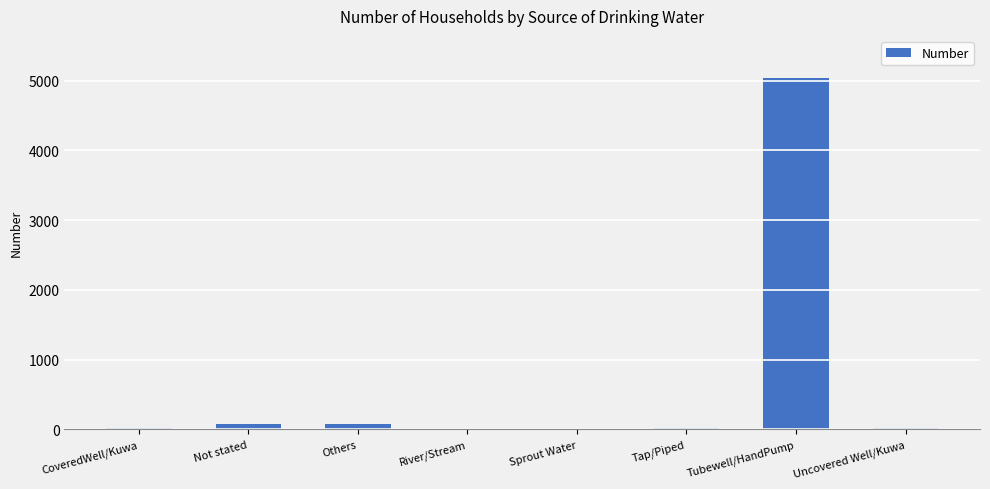

Are the bars horizontal?

No